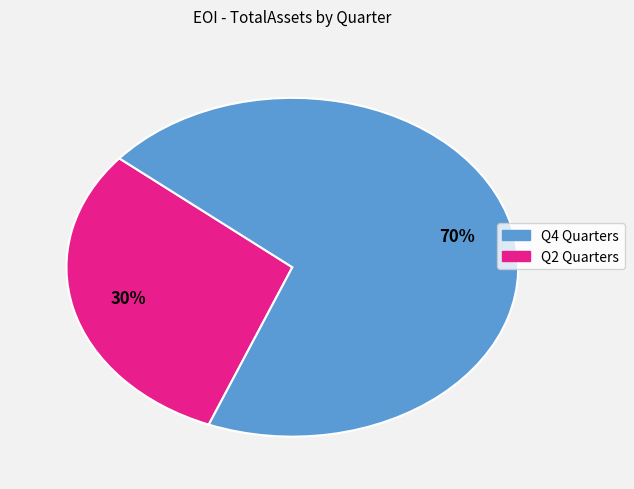

To the nearest percent, what is the average slice percentage?

50%